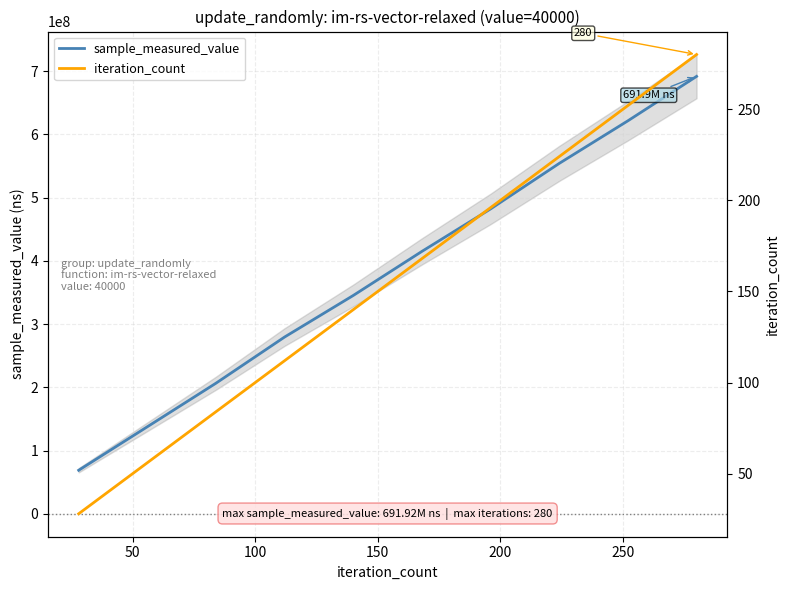

What is the minimum value for sample_measured_value?

68812664